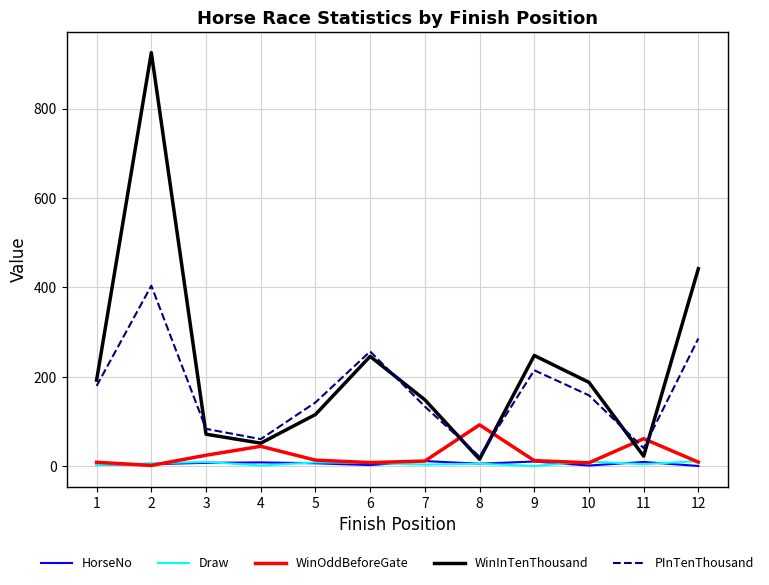

True or false: HorseNo has a value of 10.0 at 11.

True